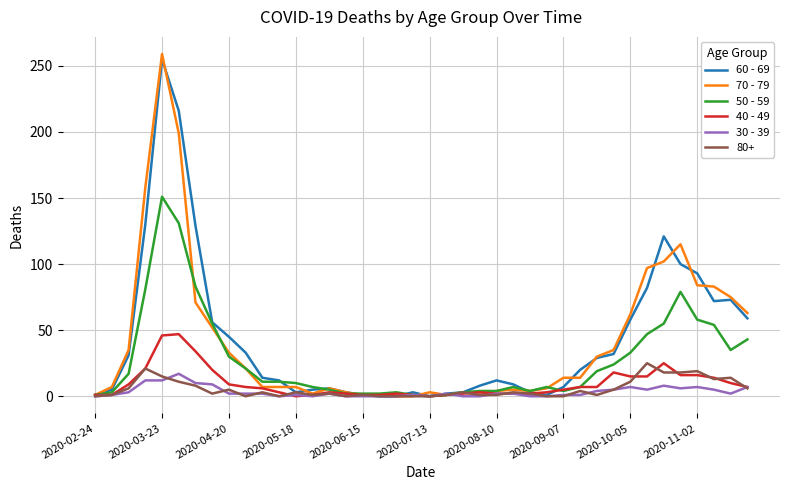

Which series has the largest range (max minus min)?

70 - 79